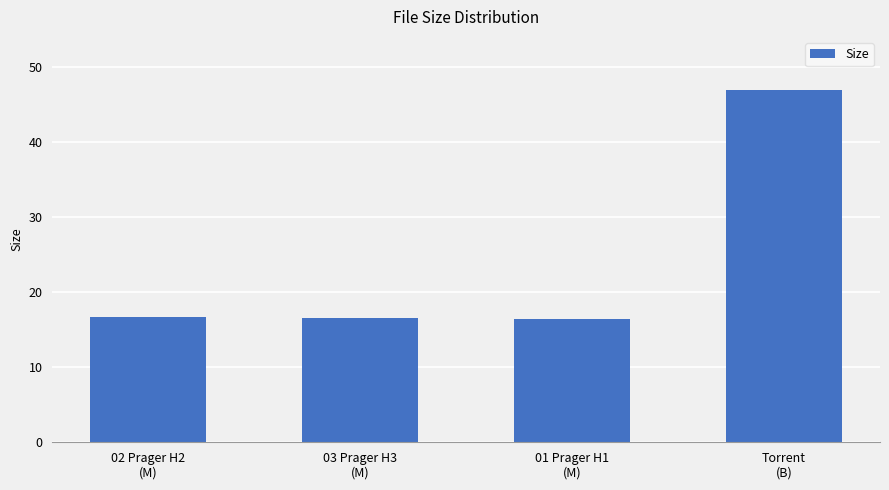

What is the sum of all values?

96.8